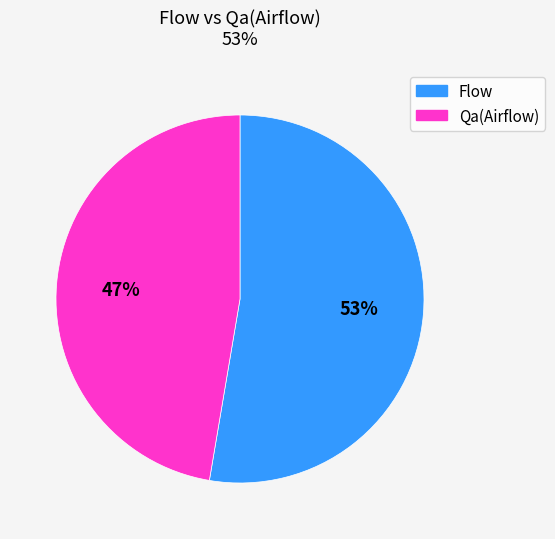

Is there any slice that represents more than half of the pie?

Yes